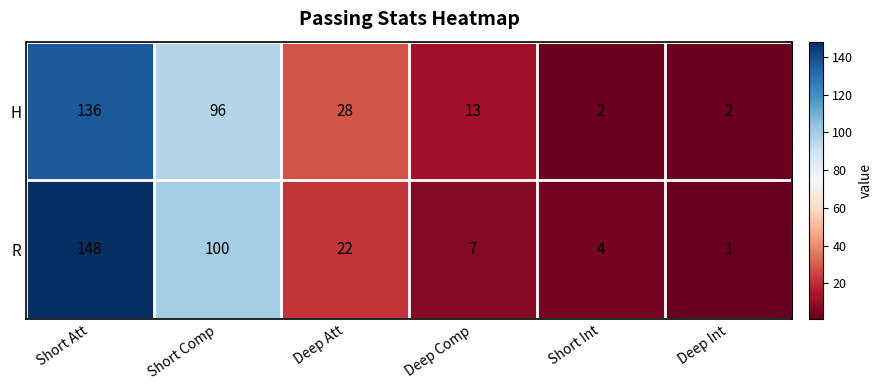

At which label does H first exceed 28?

Short Att